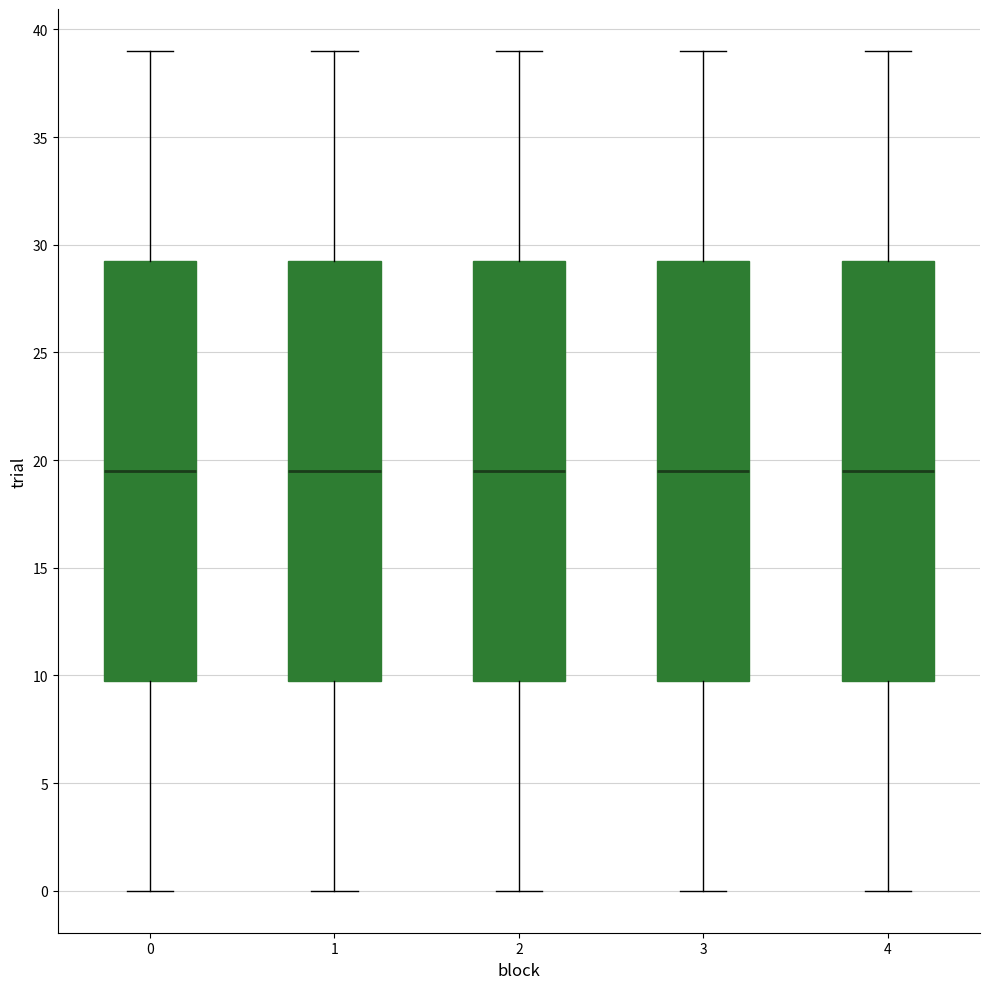

Reading left to right, transcribe this box plot: for each box, give where its median line is, the range the box spans, and where its two whiskers end, as read against the y-axis. The values are not printed on the chart, so give them approximately, as read against the axis.

0: median 19.5, box 10.0 to 29.5, whiskers 0.0 to 39.0
1: median 19.5, box 10.0 to 29.5, whiskers 0.0 to 39.0
2: median 19.5, box 10.0 to 29.5, whiskers 0.0 to 39.0
3: median 19.5, box 10.0 to 29.5, whiskers 0.0 to 39.0
4: median 19.5, box 10.0 to 29.5, whiskers 0.0 to 39.0